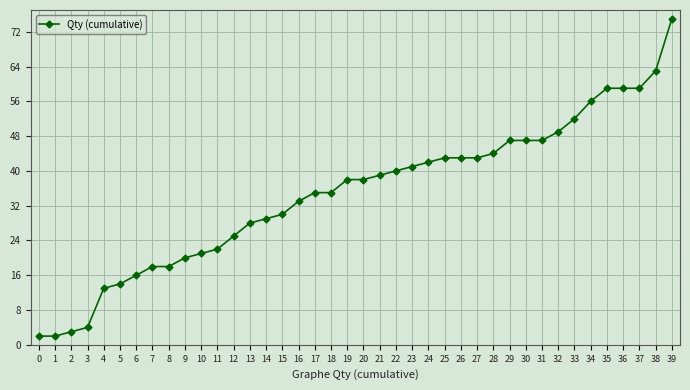

What is the value of the 36th point from the left?

59